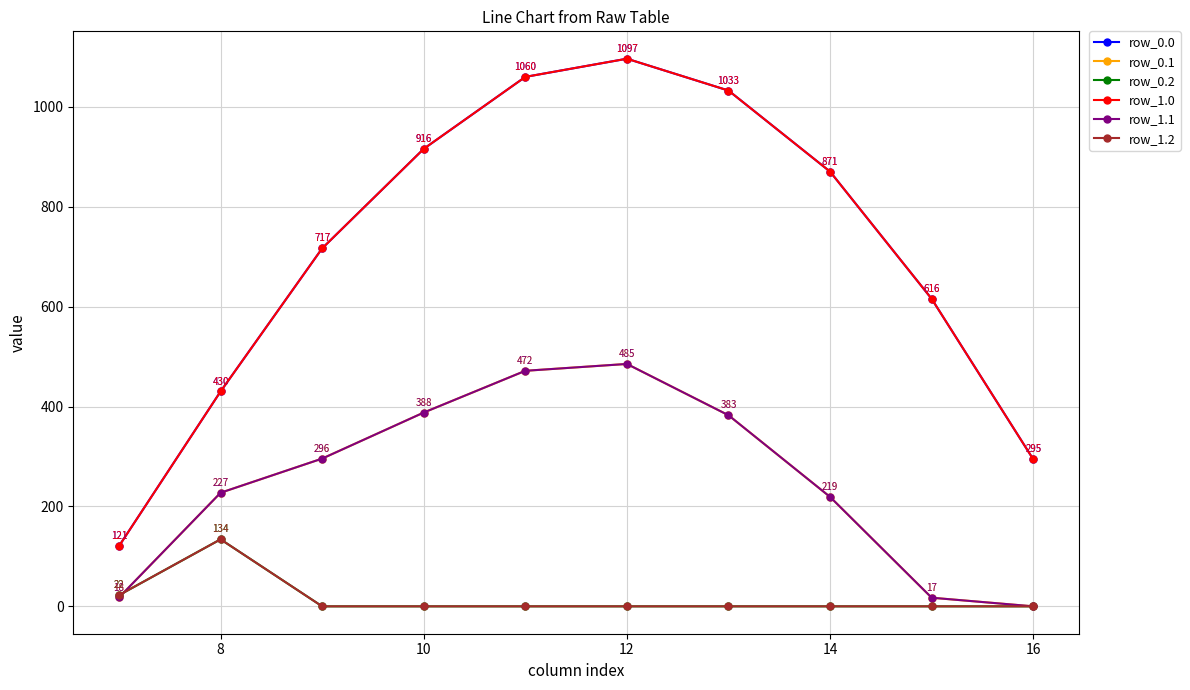

What is the minimum value for row_1.0?

120.6